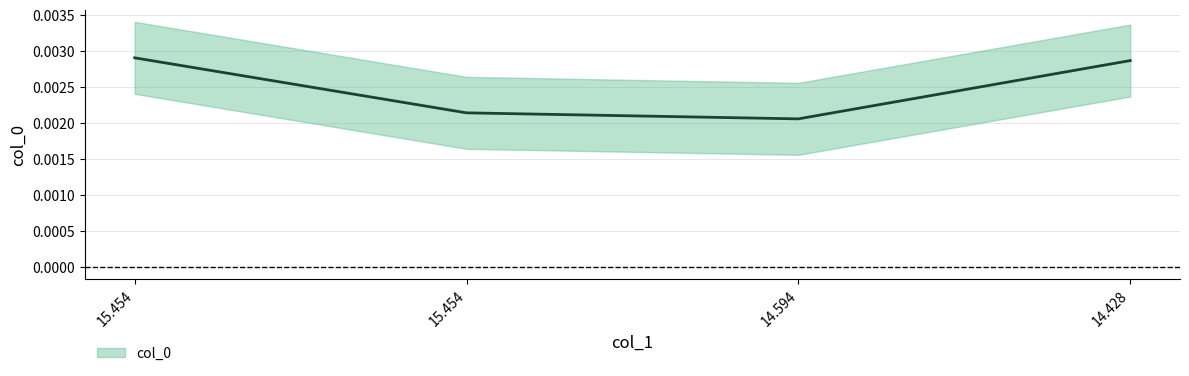

Is this an area chart (filled region under the line)?

No